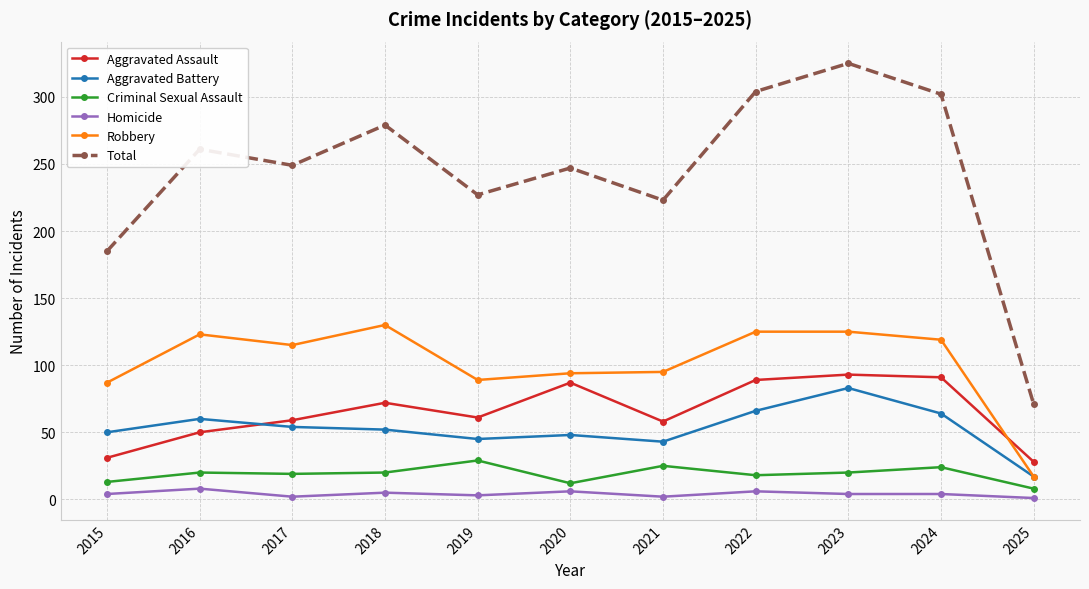

At 2019, list the series in order from largest to smallest.

Total, Robbery, Aggravated Assault, Aggravated Battery, Criminal Sexual Assault, Homicide